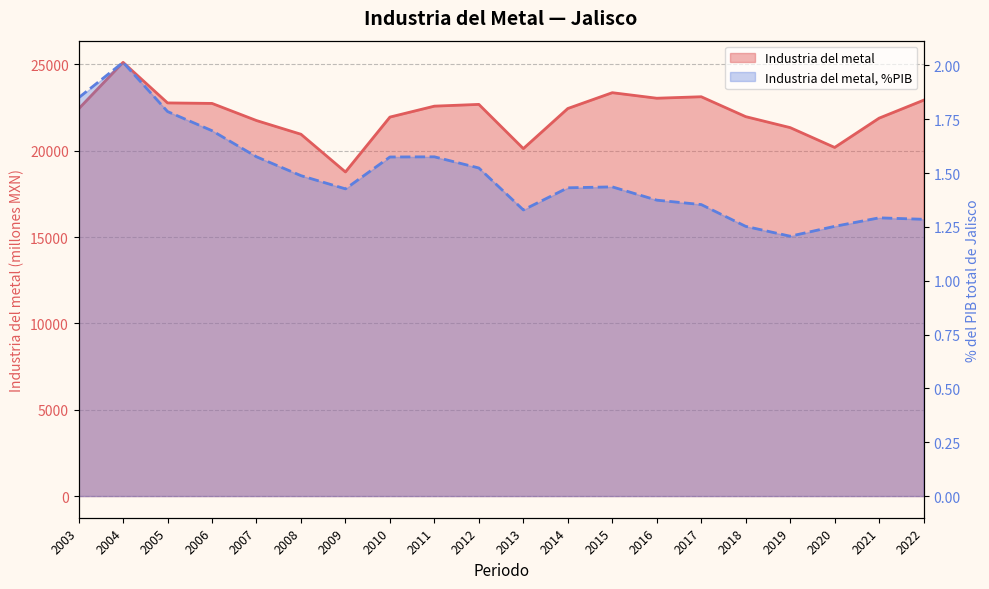

Is the value of Industria del metal, %PIB at 2017 greater than the value of Industria del metal at 2007?

No